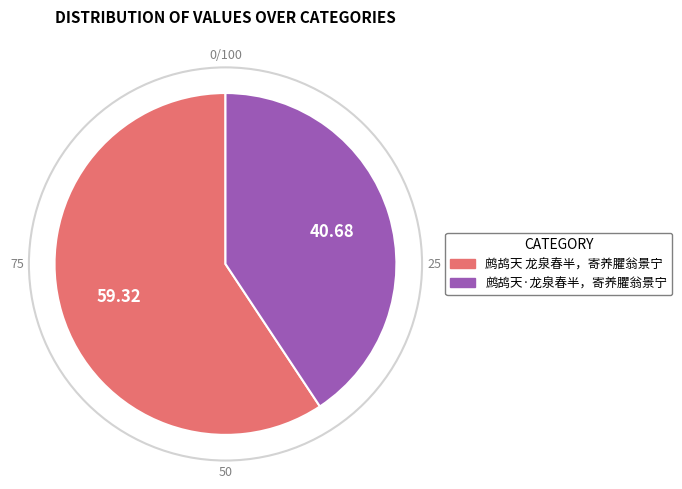

Rank the categories by value from highest to lowest.

鹧鸪天 龙泉春半，寄养臞翁景宁, 鹧鸪天·龙泉春半，寄养臞翁景宁